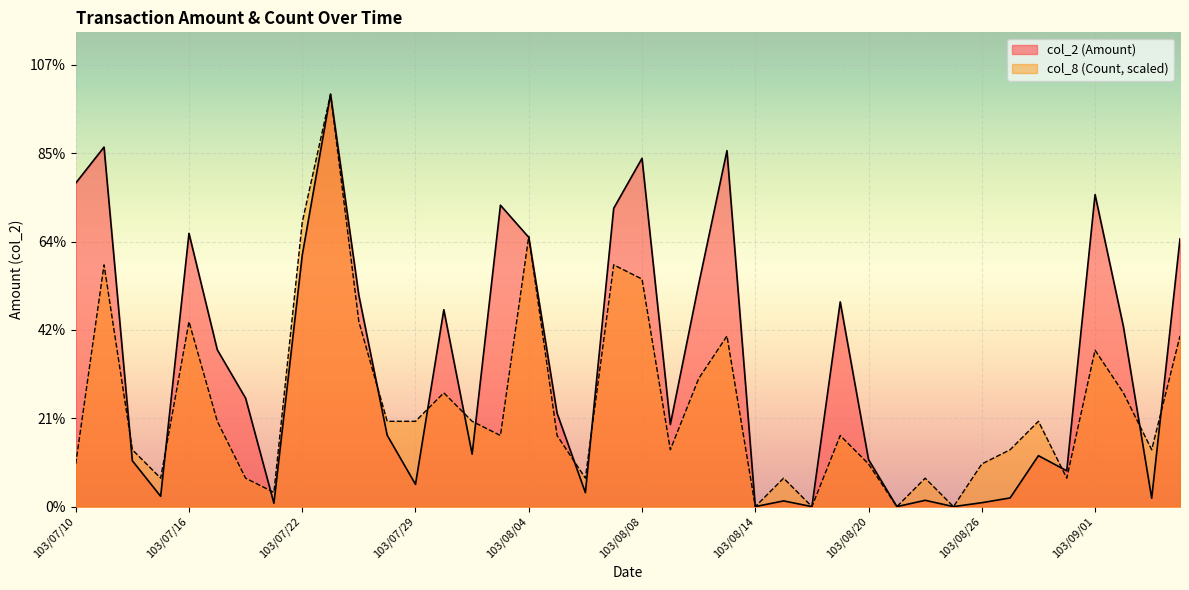

At which label does col_8 (Count) reach its minimum?

103/08/14